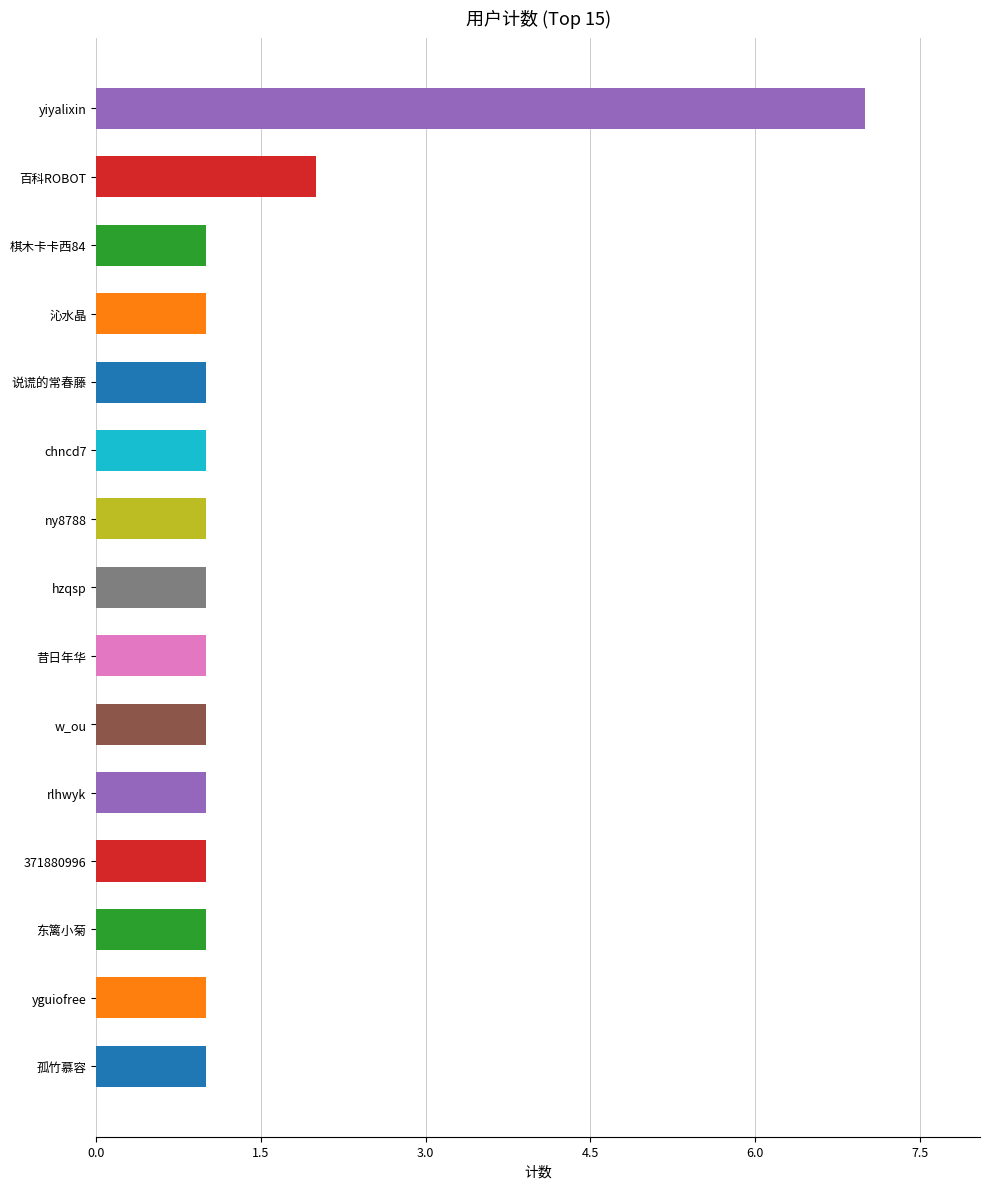

Reading bottom to top, transcribe all the data shown in this chart.

孤竹慕容=1	yguiofree=1	东篱小菊=1	371880996=1	rlhwyk=1	w_ou=1	昔日年华=1	hzqsp=1	ny8788=1	chncd7=1	说谎的常春藤=1	沁水晶=1	棋木卡卡西84=1	百科ROBOT=2	yiyalixin=7